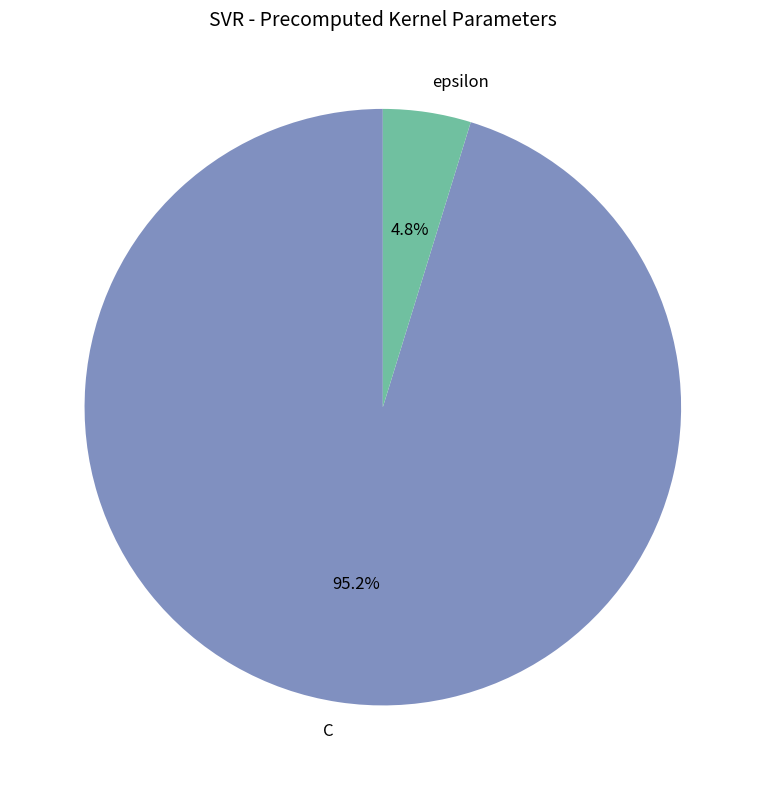

What is the majority slice?

C